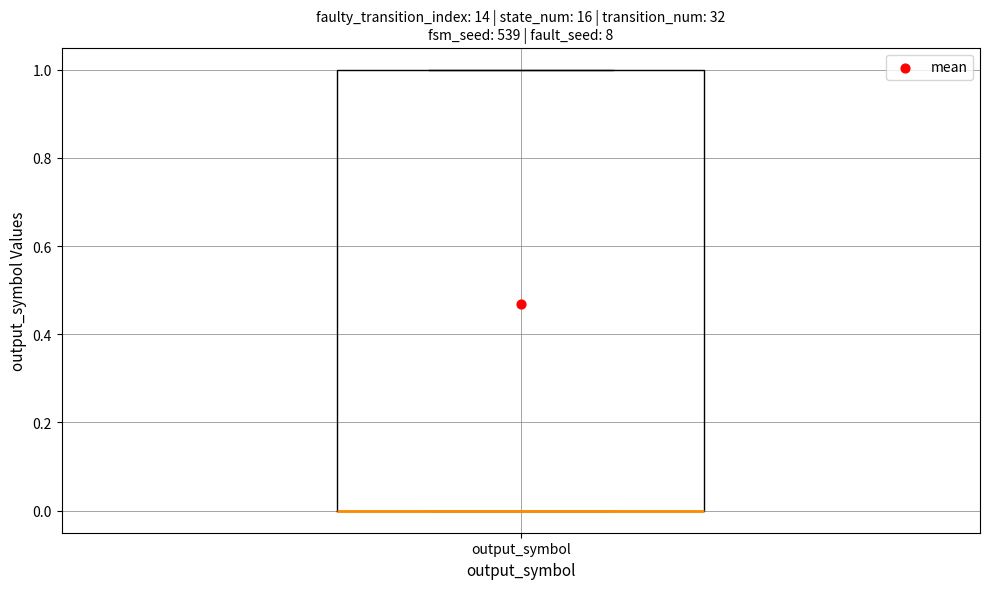

Transcribe this box plot: give where the median line is, the range the box spans, and where the two whiskers end, as read against the y-axis. The values are not printed on the chart, so give them approximately, as read against the axis.

median 0 (drawn on the box's lower edge), box 0 to 1, whiskers 0 to 1